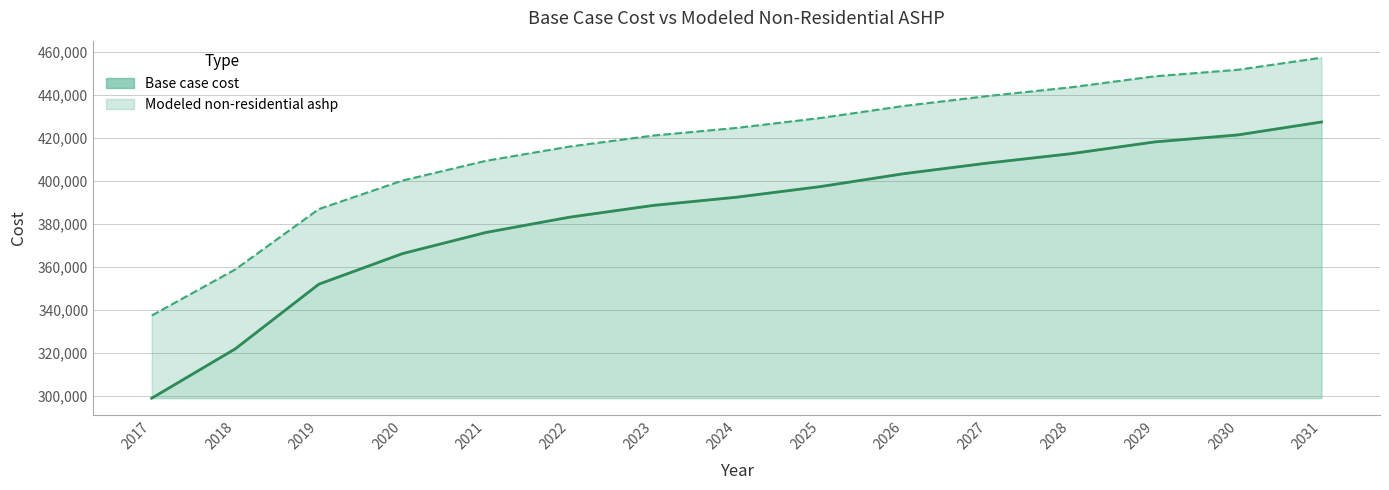

Is it true that Base case cost equals 383139.7 at 2022?

True